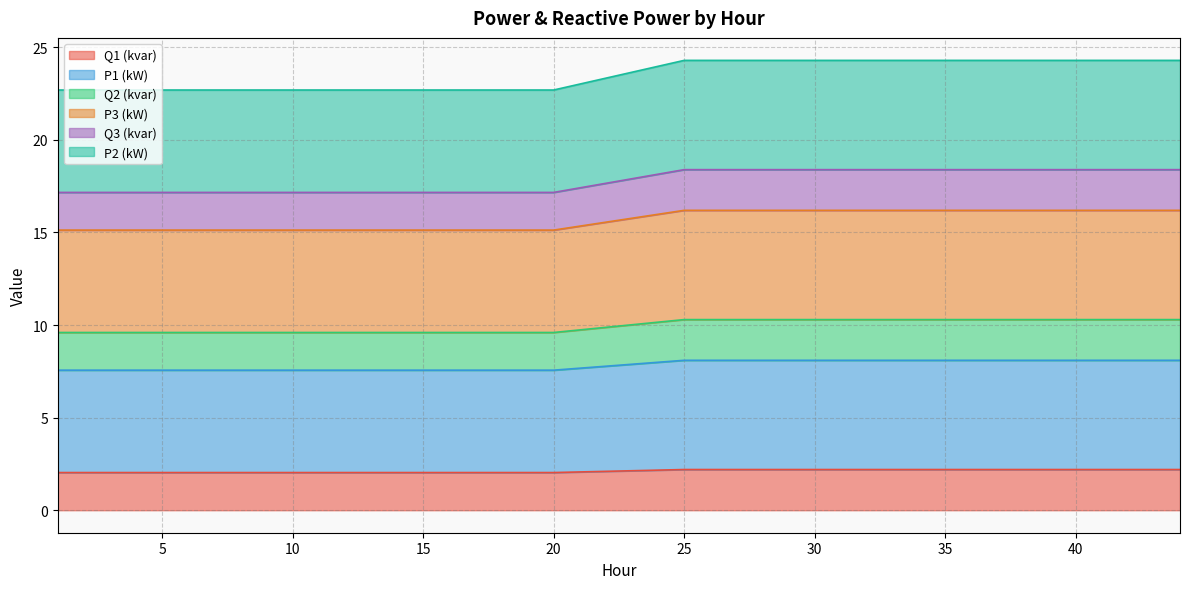

True or false: P1 (kW) and P3 (kW) intersect in this chart.

False